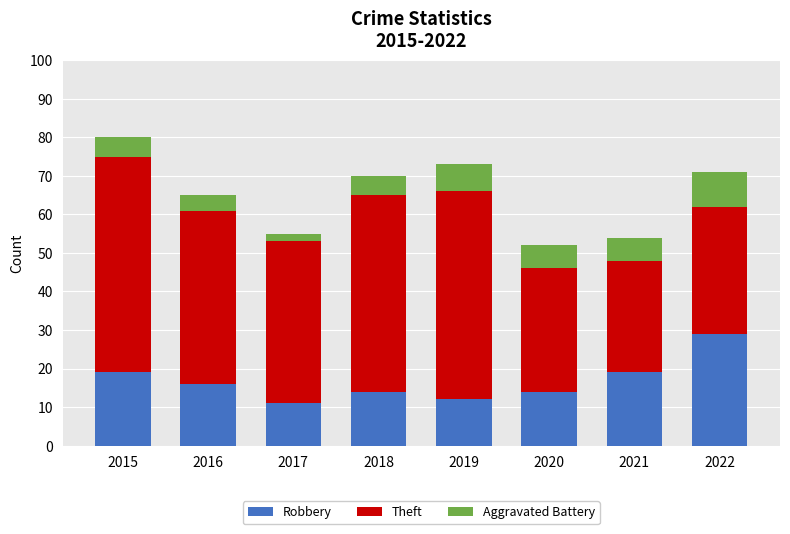

What is the difference between the maximum and minimum values in the Robbery series?

18